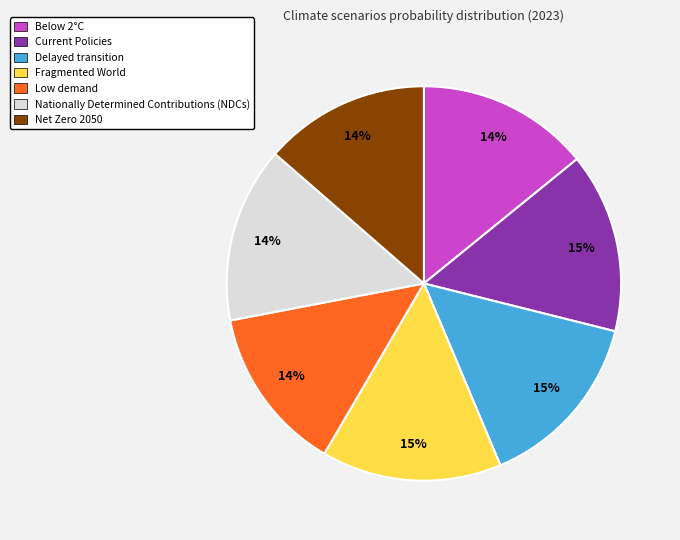

To the nearest percent, what is the difference between the largest and smallest slice percentages?

1%